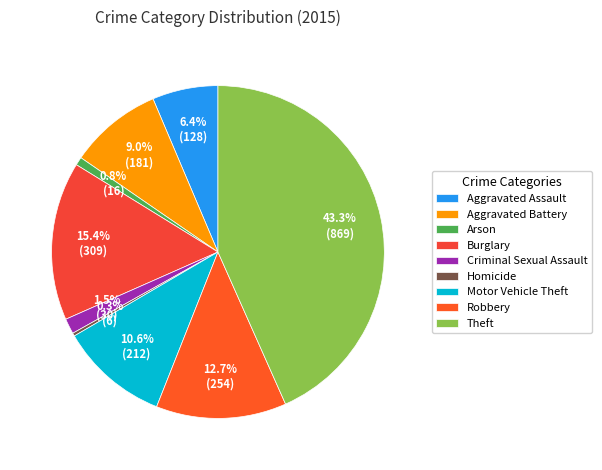

Is Theft the majority of the pie?

No